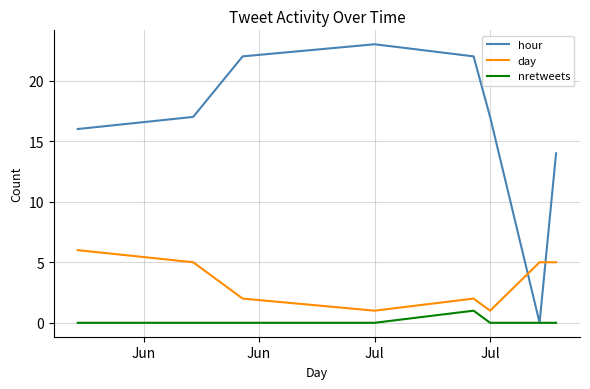

List the series in order of their peak value, highest first.

hour, day, nretweets